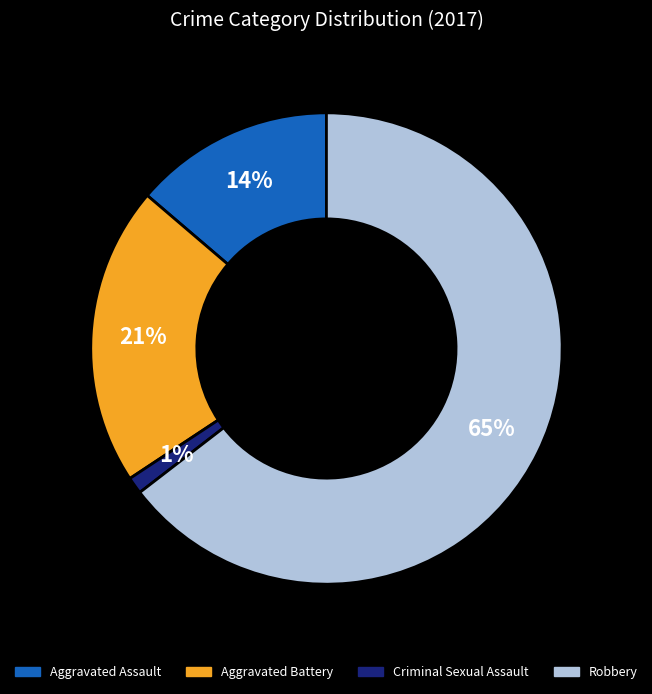

To the nearest percent, what portion does Aggravated Battery represent?

21%